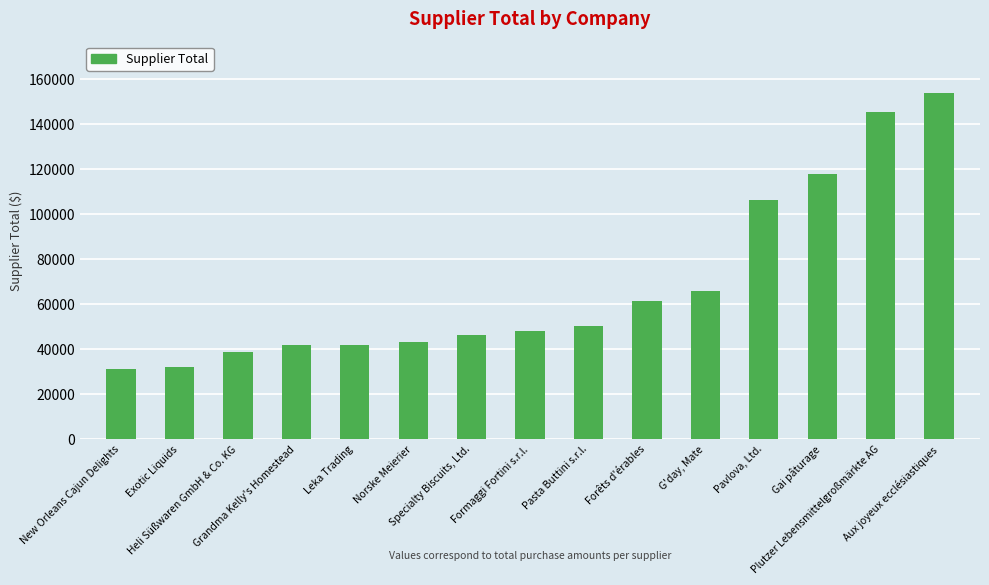

True or false: the data shows 196992.0 at Plutzer Lebensmittelgroßmärkte AG.

False